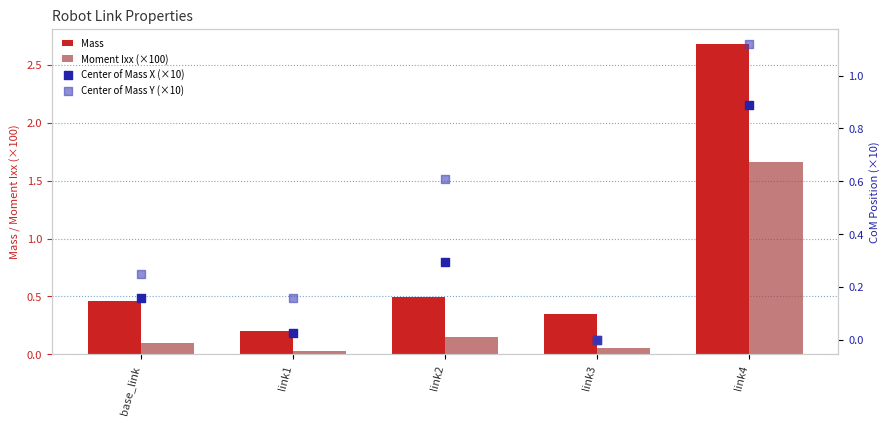

What are all the series names shown in the legend?

Mass, Moment Ixx (×100), Center of Mass X (×10), Center of Mass Y (×10)